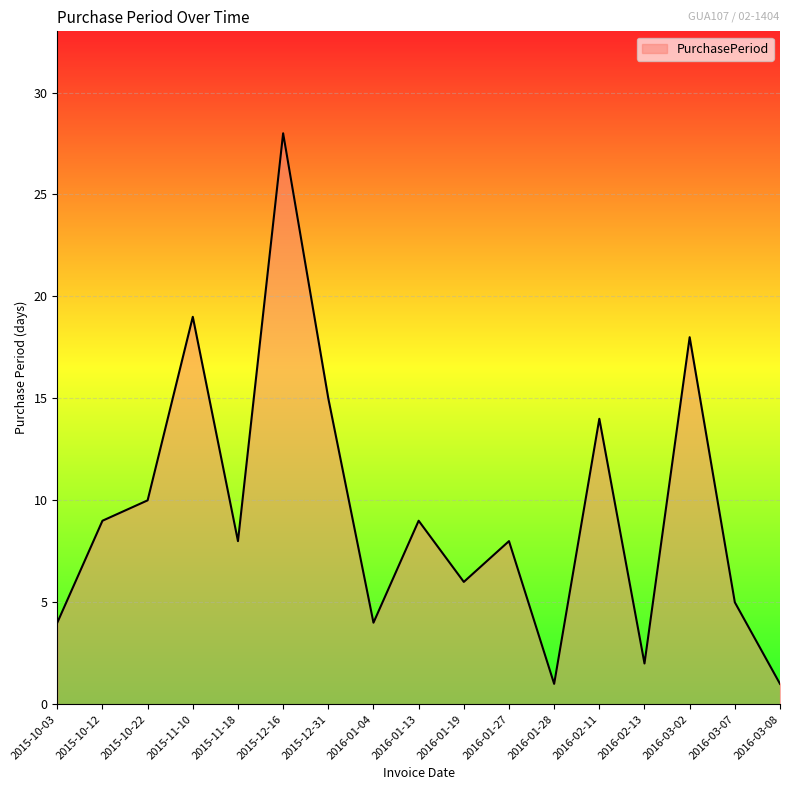

Count the number of categories in the chart.

17